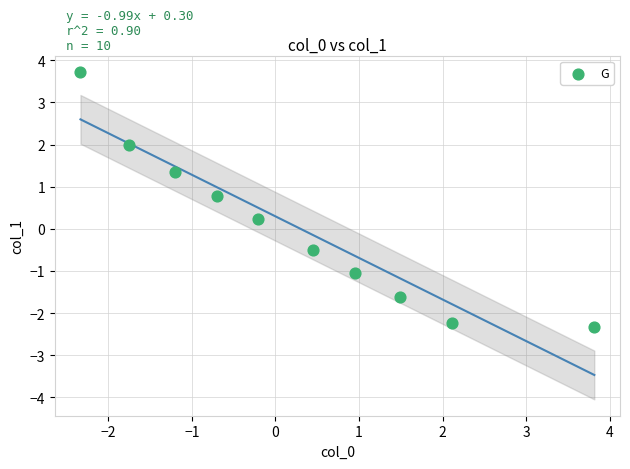

What is the average X value?

0.3